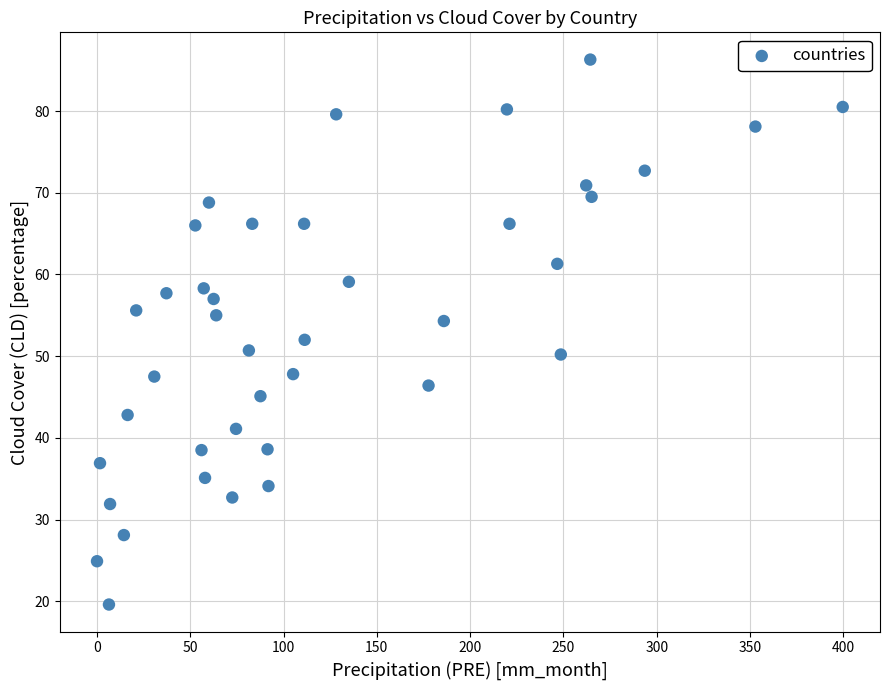

What is the range of Y values (max minus min)?

66.7